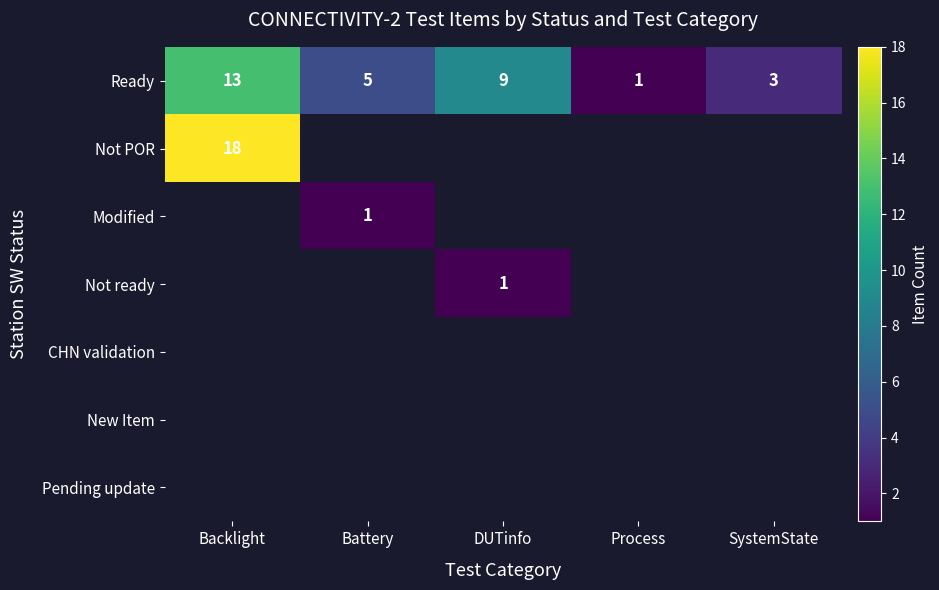

What is the greatest value displayed?

18